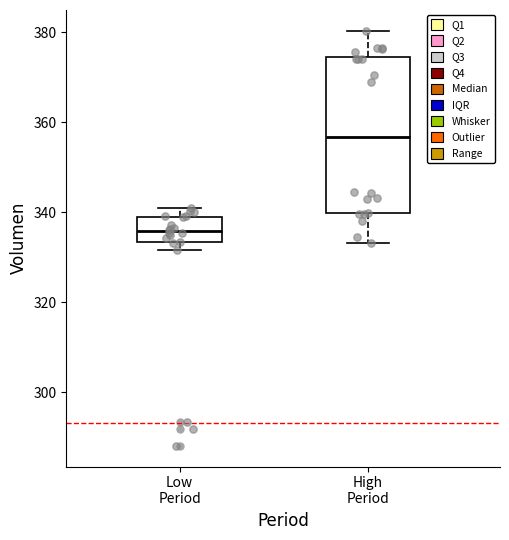

Which box has the highest median line?

High Period